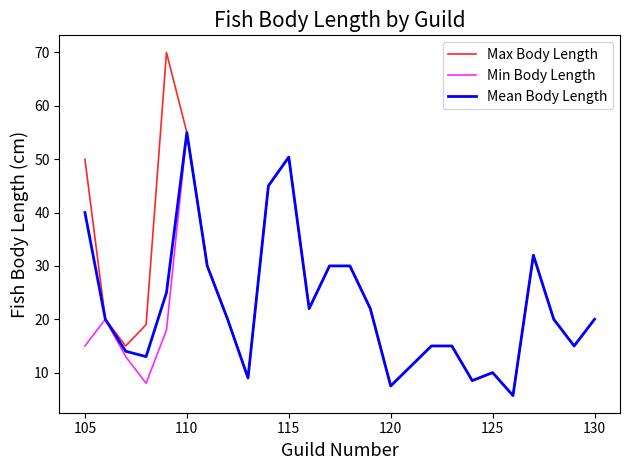

How many categories are shown in the chart?

25